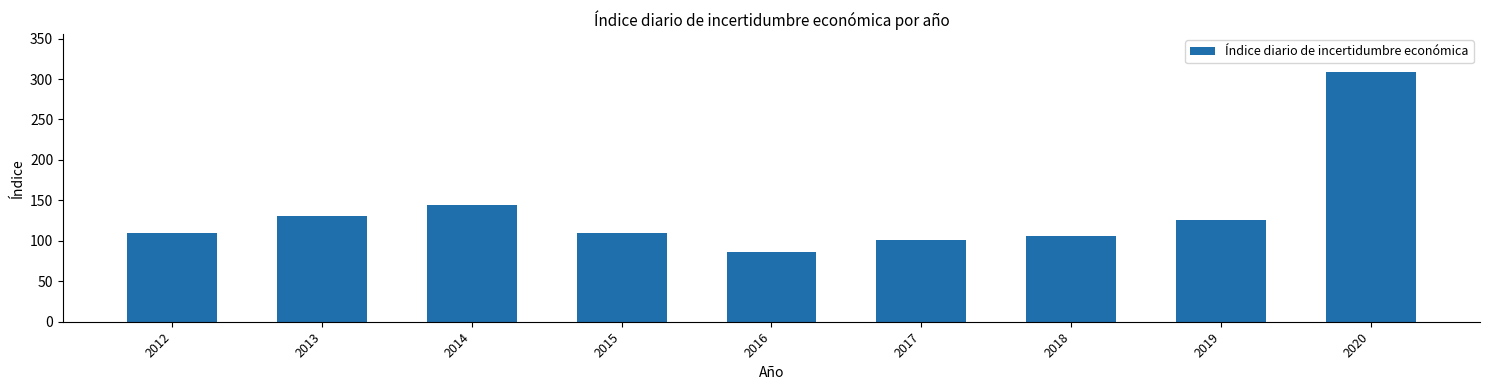

What is the sum of all values?

1223.1